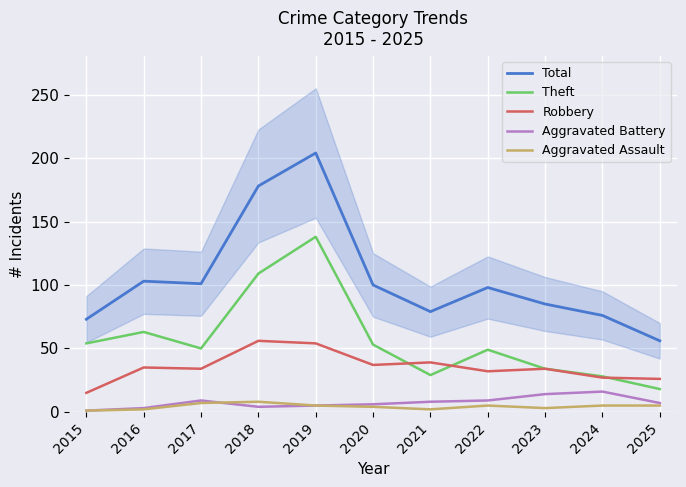

What is the lowest value of the Theft series?

18